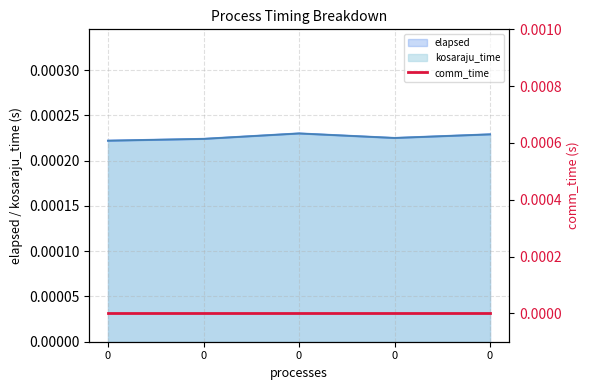

Between 0 and 0, which series saw the biggest shift?

kosaraju_time